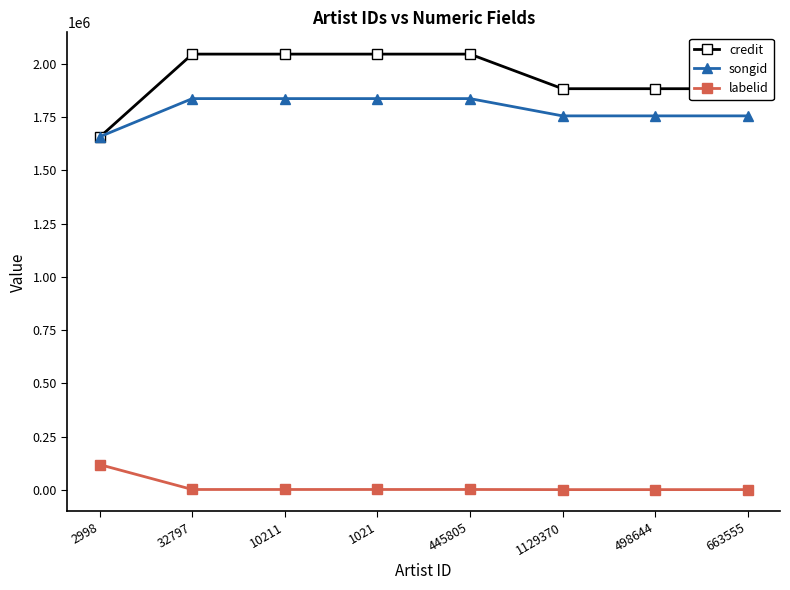

What is the label of the 8th point from the right?

2998